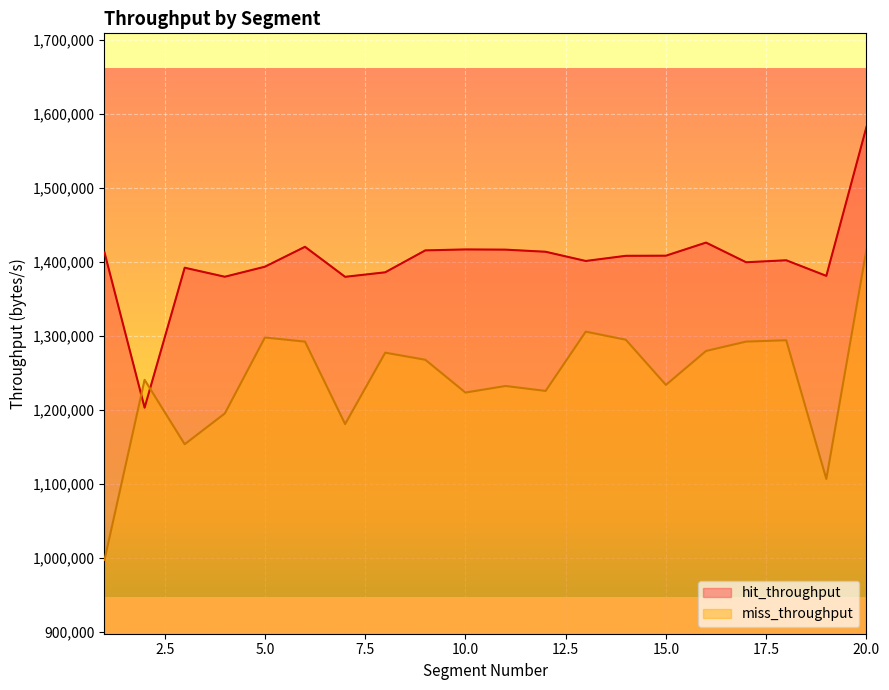

How many values in the miss_throughput series are below 1267806?

10